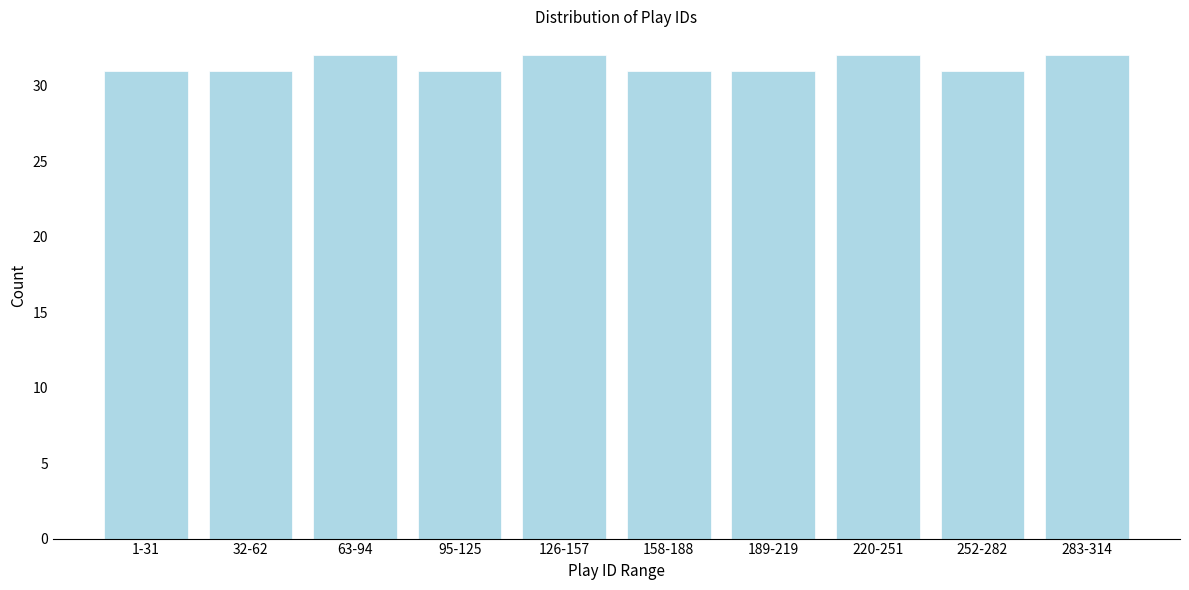

Reading left to right, extract all data points from this chart.

1-31=31	32-62=31	63-94=32	95-125=31	126-157=32	158-188=31	189-219=31	220-251=32	252-282=31	283-314=32